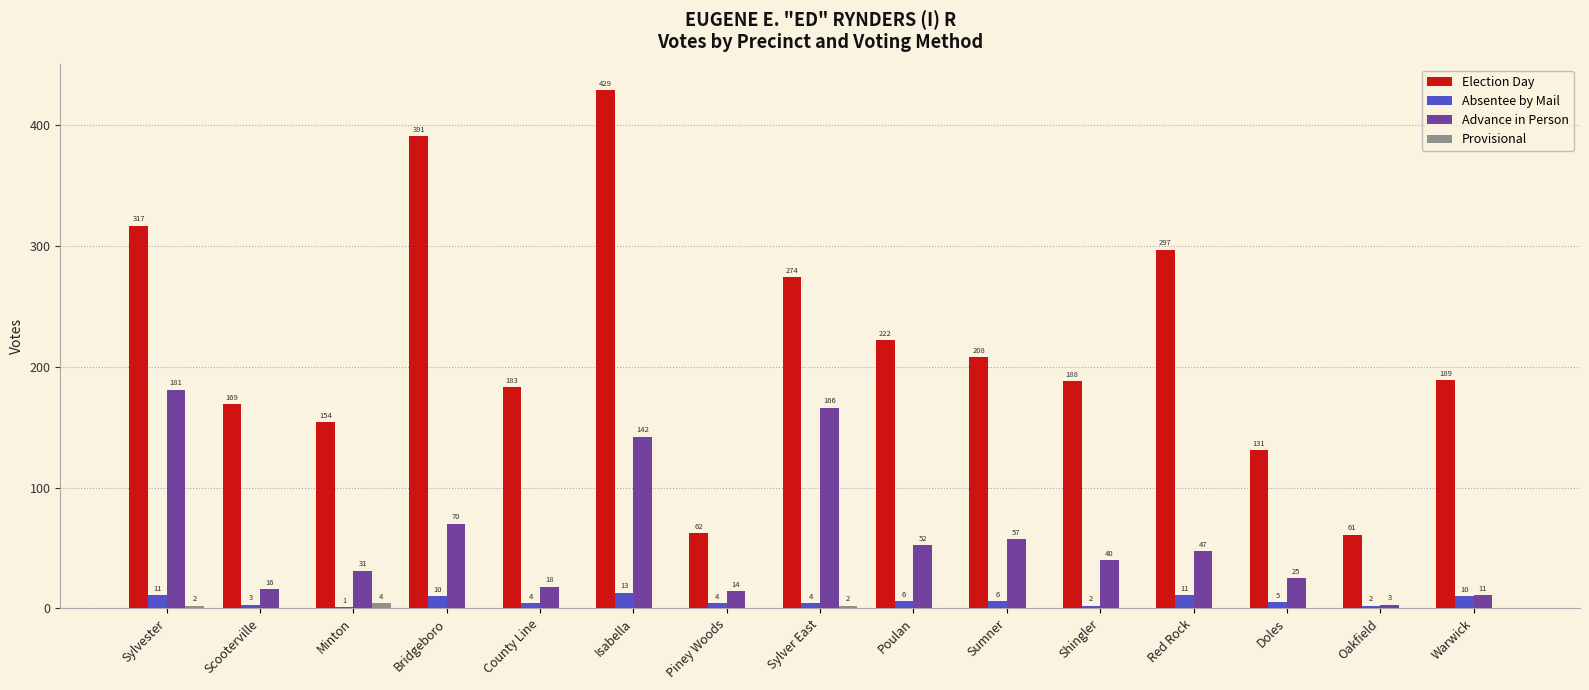

Between County Line and Sylver East, which series saw the biggest shift?

Advance in Person